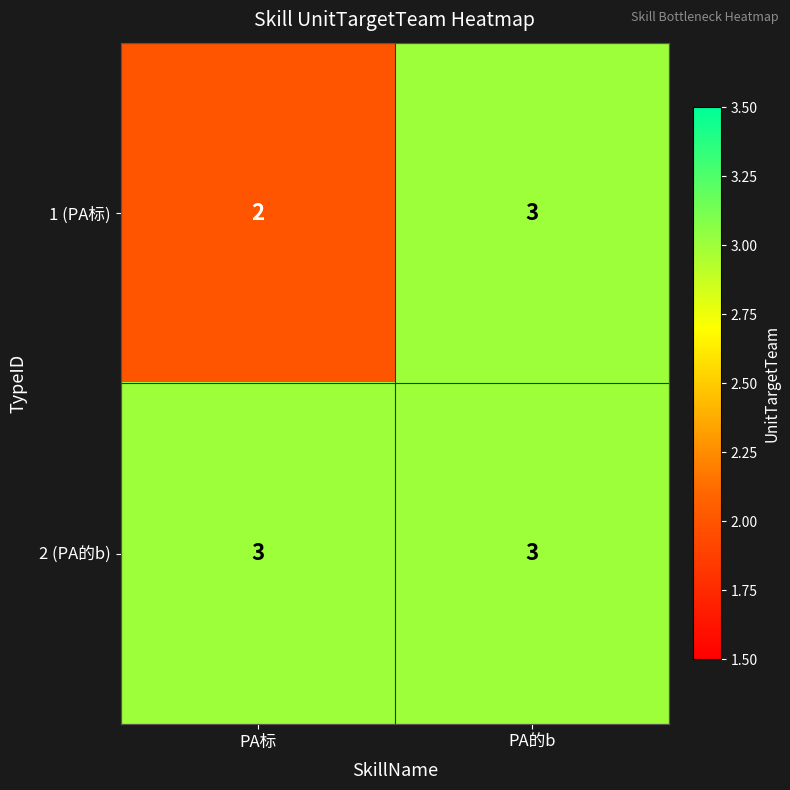

At how many categories does at least one series exceed 2?

2